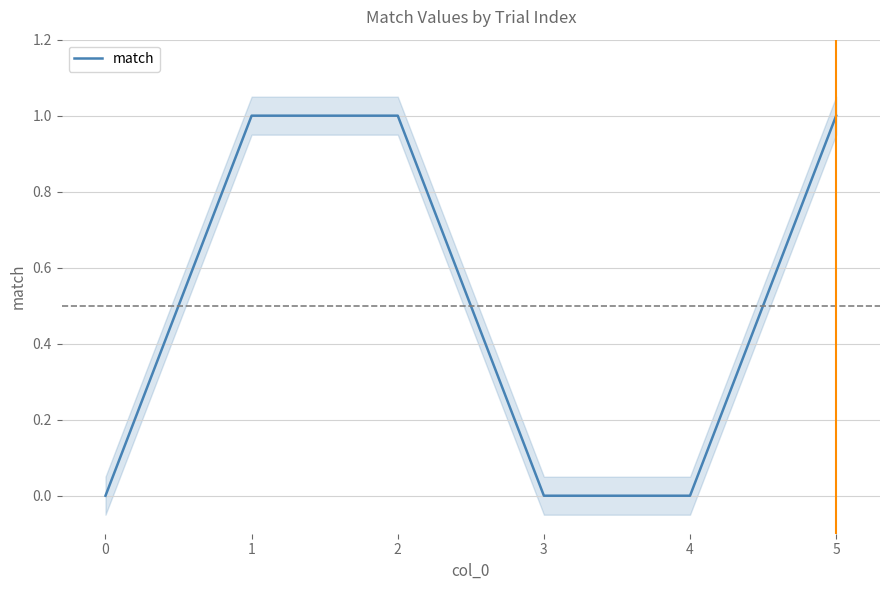

The value of match at 3 is -1. True or false?

False